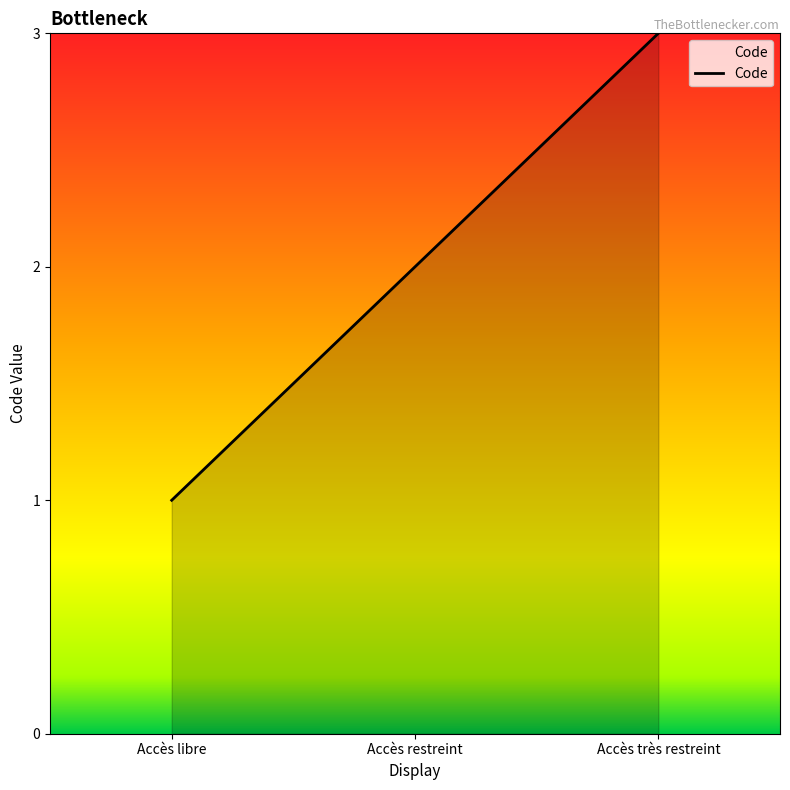

What is the smallest value displayed?

1